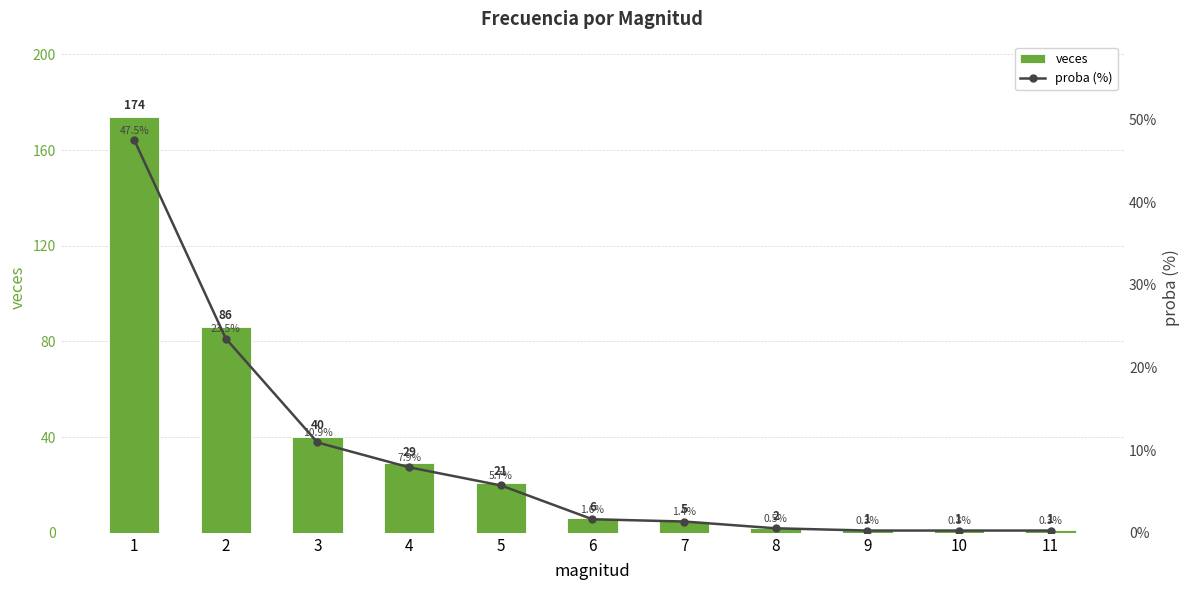

Reading right to left, transcribe all the data shown in this chart.

veces: 1.0	1.0	1.0	2.0	5.0	6.0	21.0	29.0	40.0	86.0	174.0
proba (%): 0.3	0.3	0.3	0.5	1.4	1.6	5.7	7.9	10.9	23.5	47.5